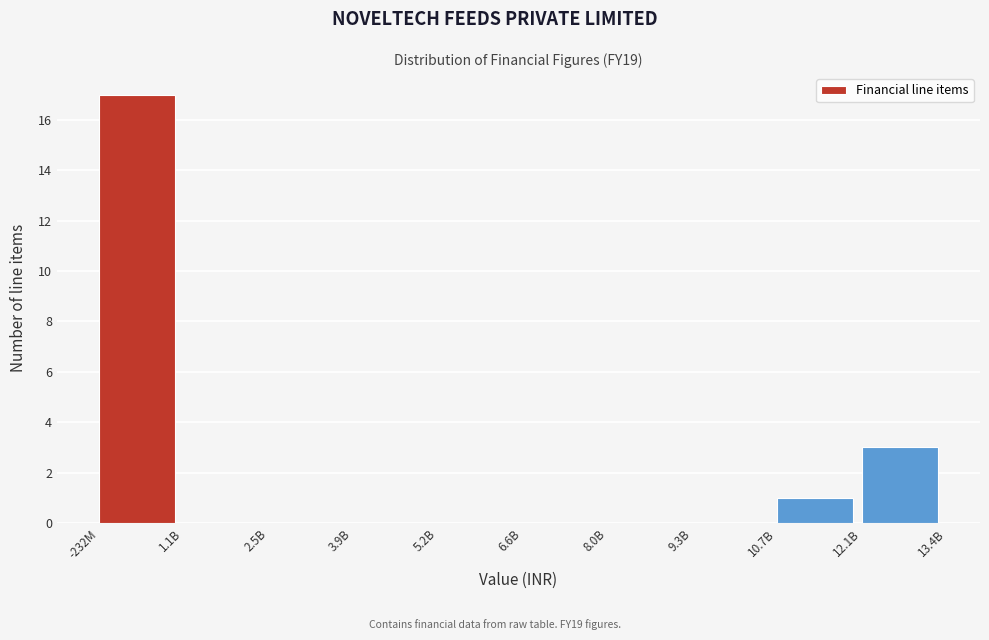

Reading right to left, what are all the values shown in this chart?

12.1B=3	10.7B=1	9.3B=0	8.0B=0	6.6B=0	5.2B=0	3.9B=0	2.5B=0	1.1B=0	-232M=17